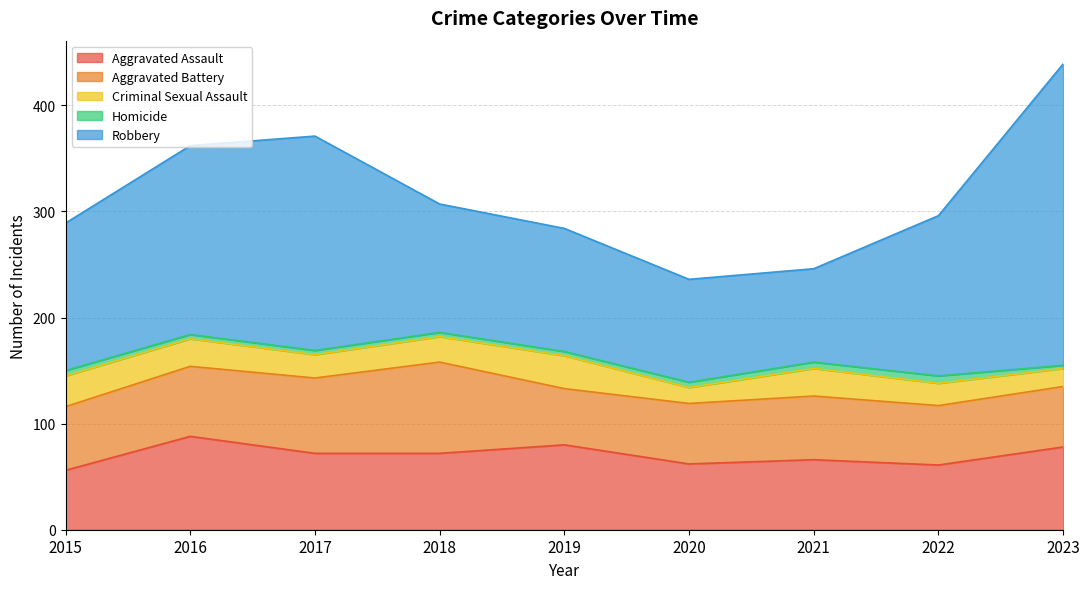

How many data points in Robbery are above 139?

4